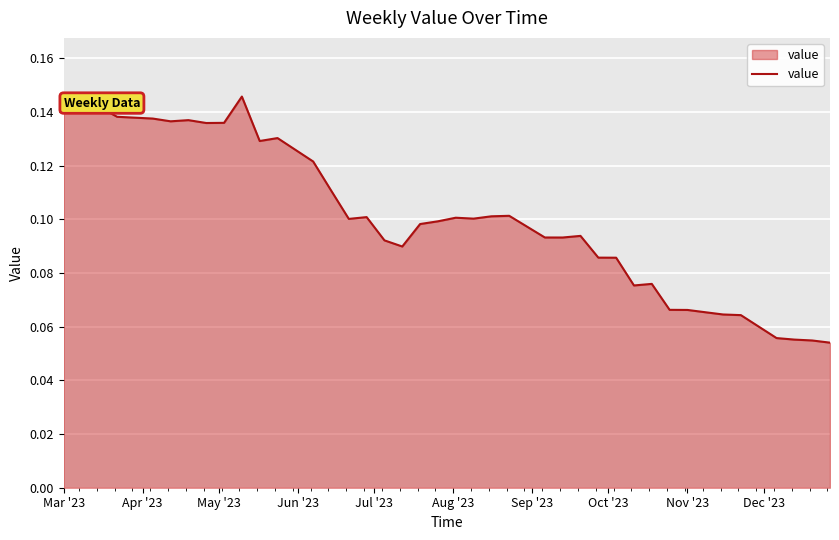

Does the chart display data point markers on the line(s)?

No